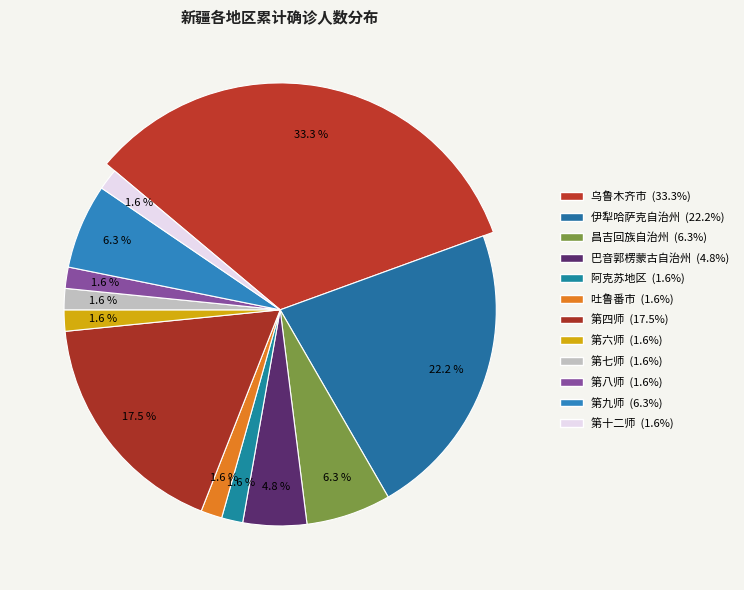

Which has a higher value, 昌吉回族自治州 or 第十二师?

昌吉回族自治州